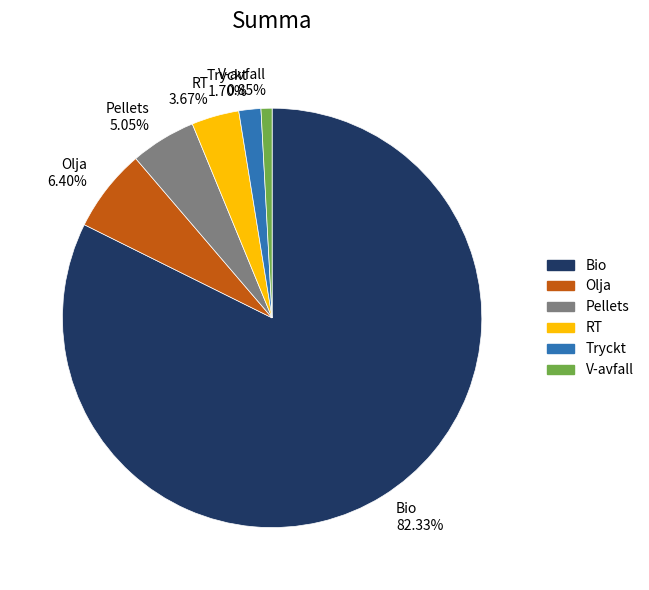

Is the sum of RT and Tryckt greater than half?

No